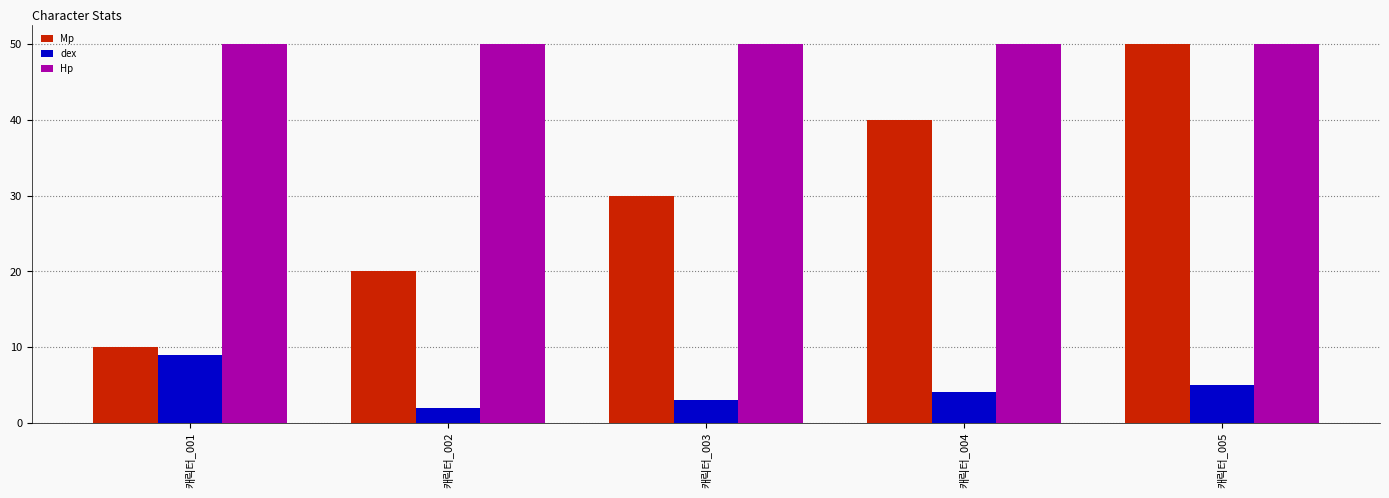

How many values in the Mp series are below 30?

2